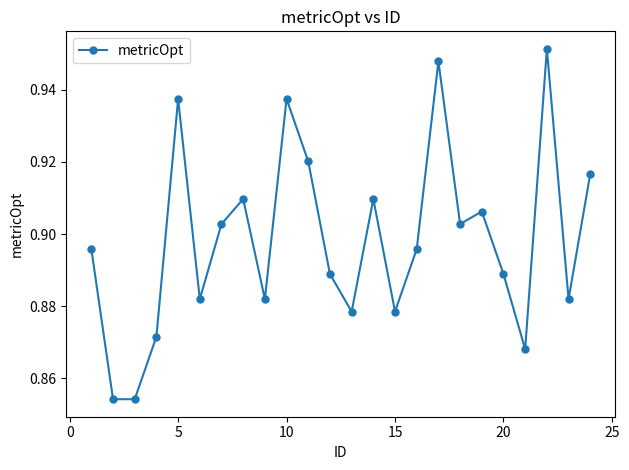

How many interior local peaks (higher than both neighbors) does the data have?

7